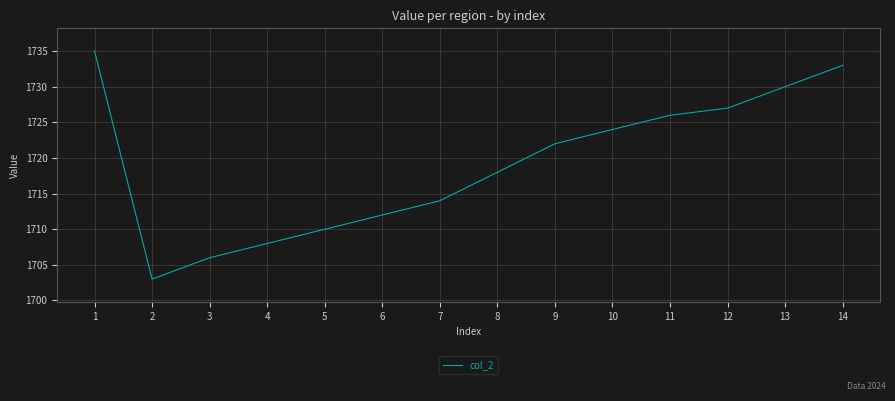

What is the difference between the second highest and minimum values?

30